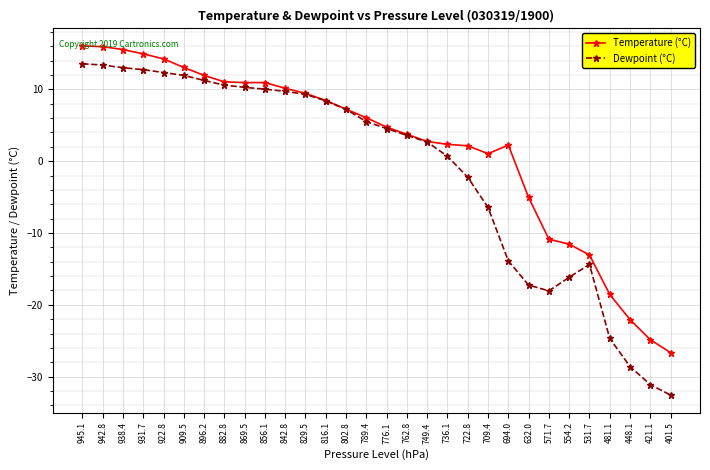

What is the smallest value displayed?

-32.6